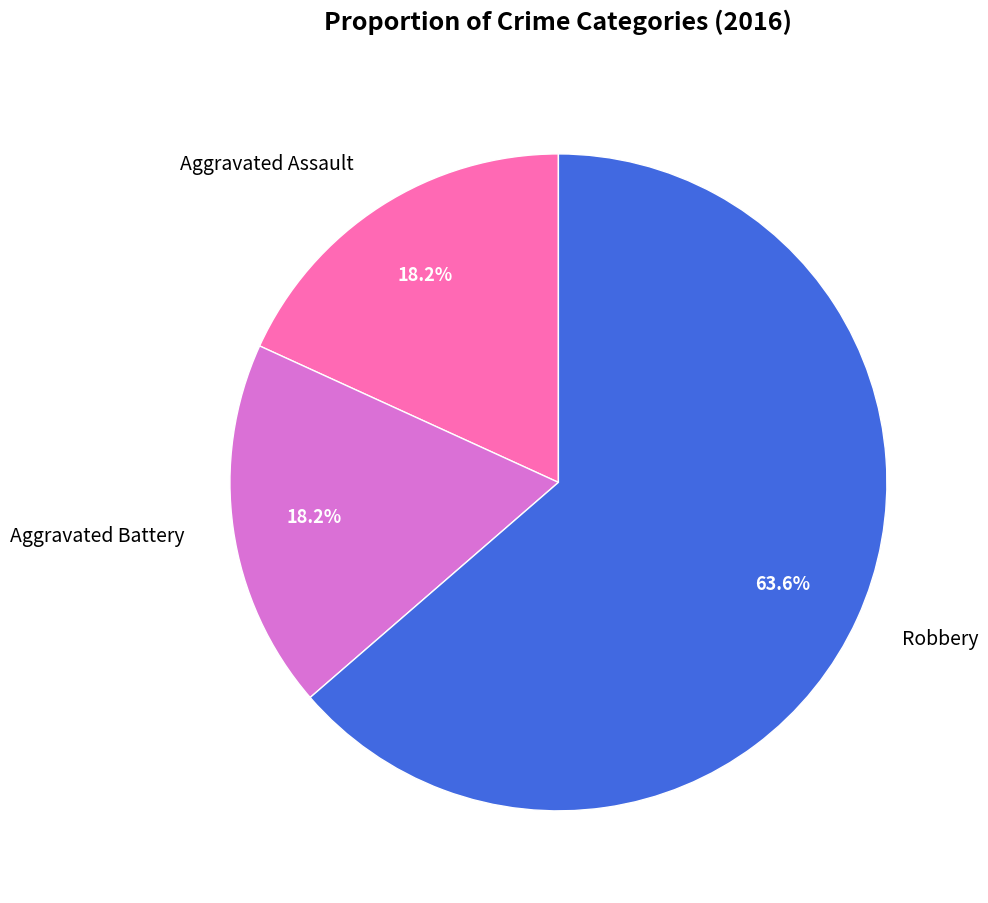

Which category has the biggest portion of the pie?

Robbery